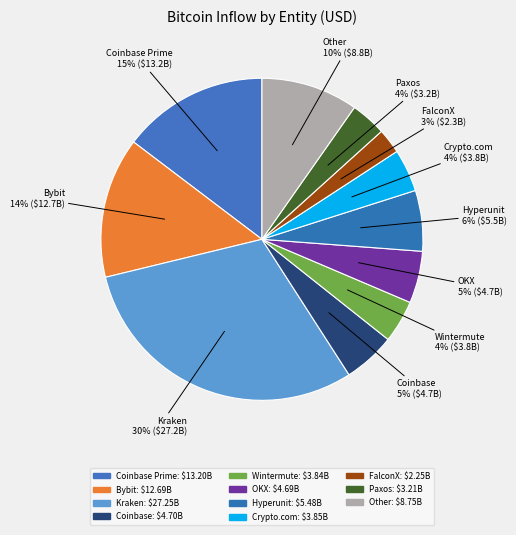

How many slices are in this pie chart?

11